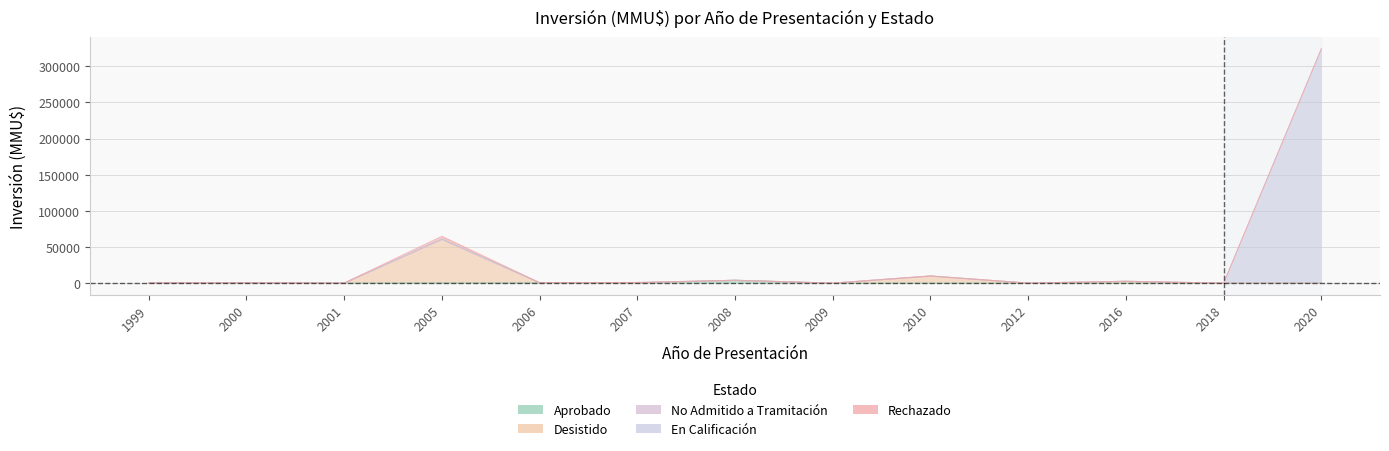

At which category does En Calificación reach its first local valley?

2001